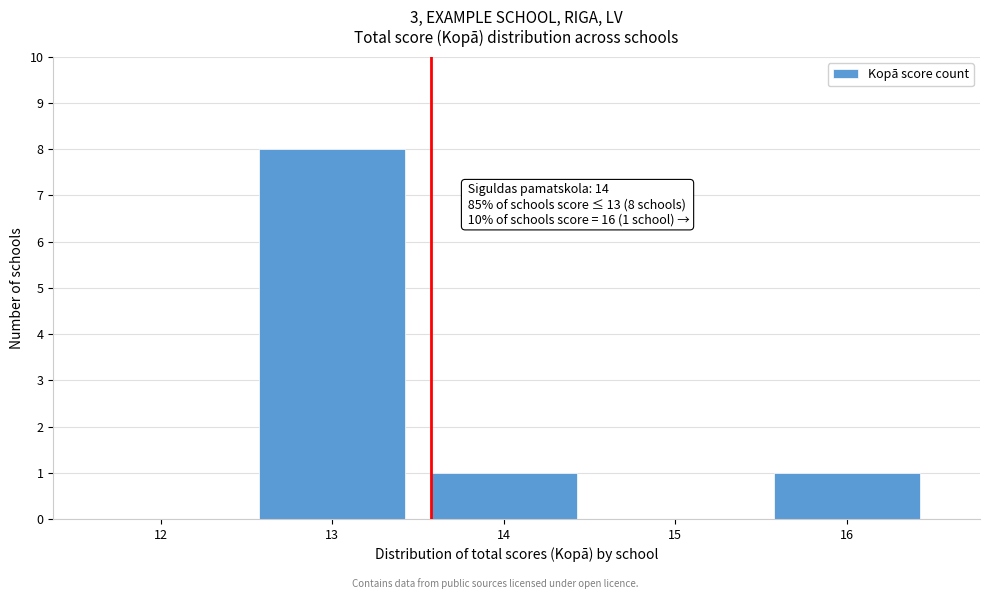

Reading right to left, transcribe all the data shown in this chart.

16=1	15=0	14=1	13=8	12=0